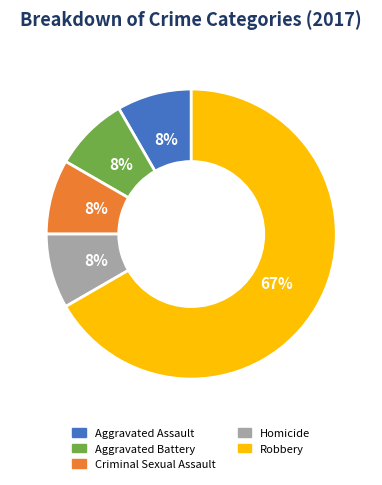

How many slices are in this pie chart?

5